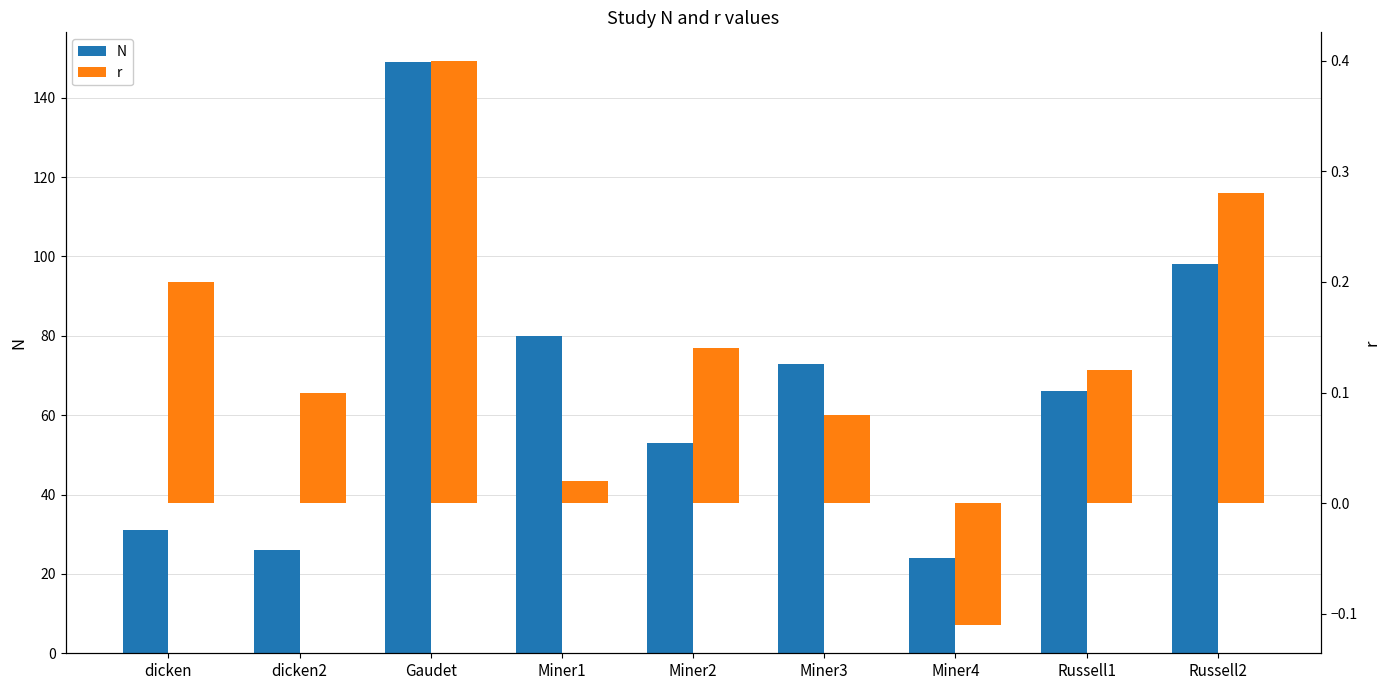

What is the label of the 1st bar from the right?

Russell2